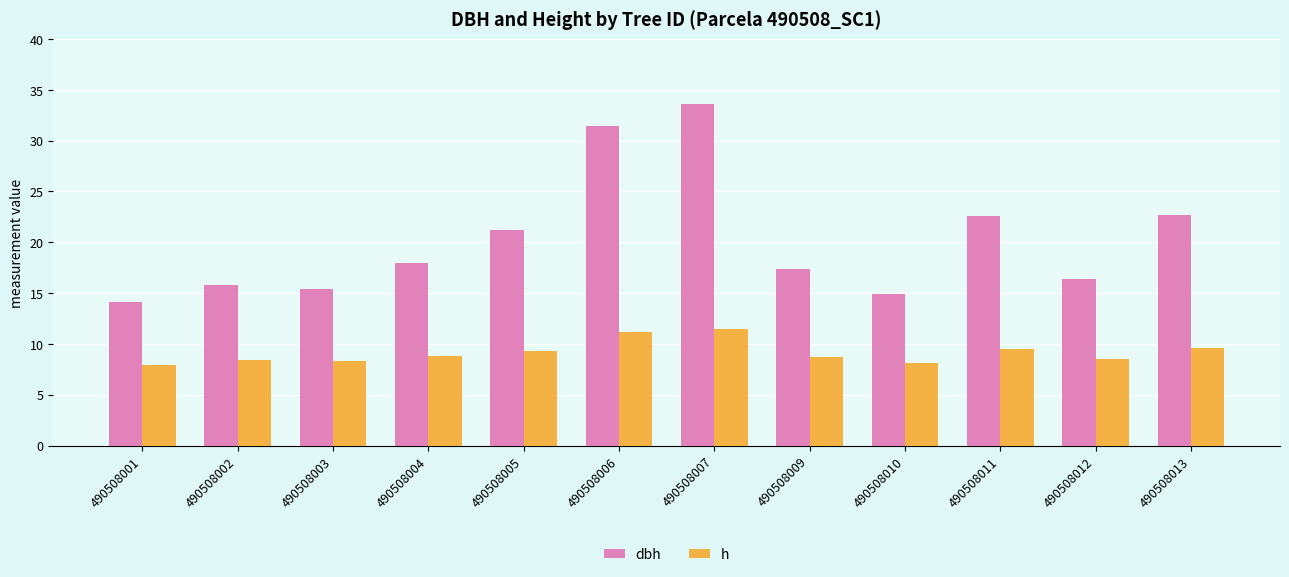

Which series changed the most between 490508003 and 490508005?

dbh